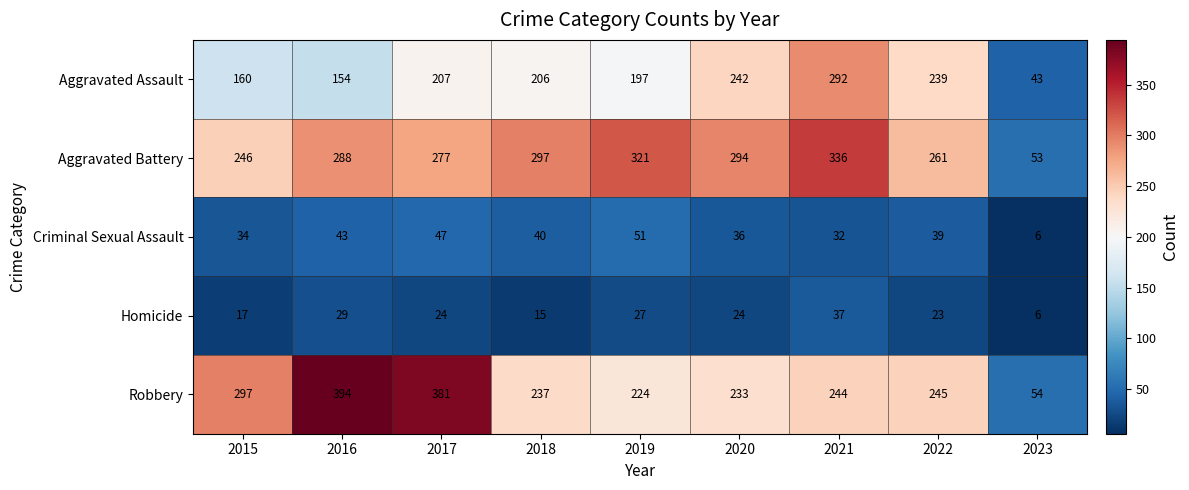

At 2019, list the series in order from smallest to largest.

Homicide, Criminal Sexual Assault, Aggravated Assault, Robbery, Aggravated Battery